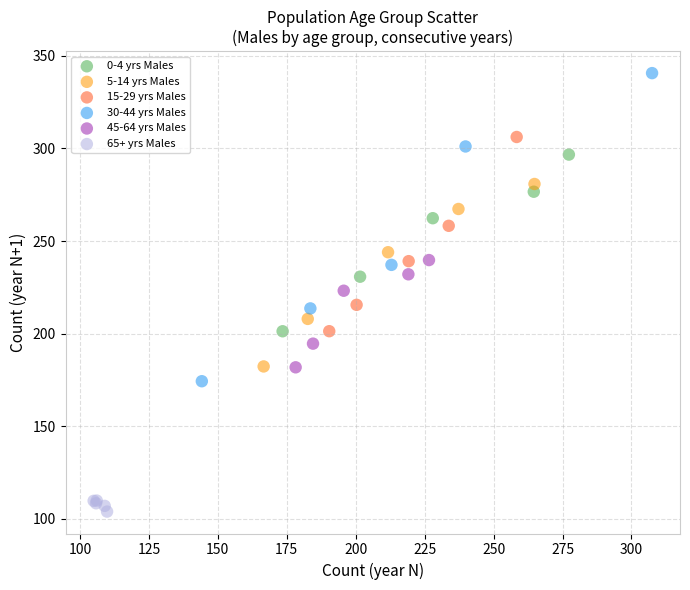

Which series has the widest spread of Y values?

30-44 yrs Males